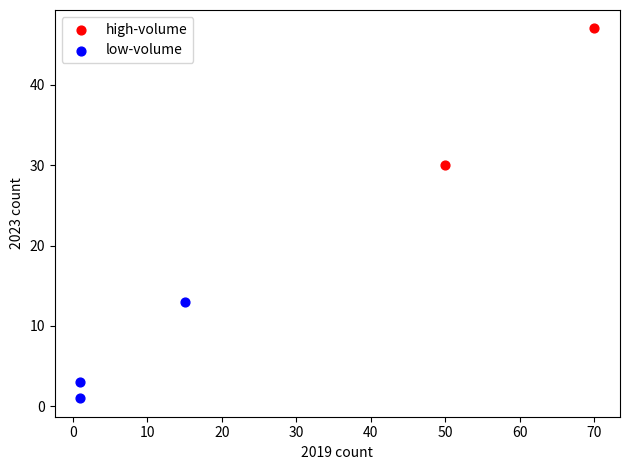

What are all the series names shown in the legend?

high-volume, low-volume